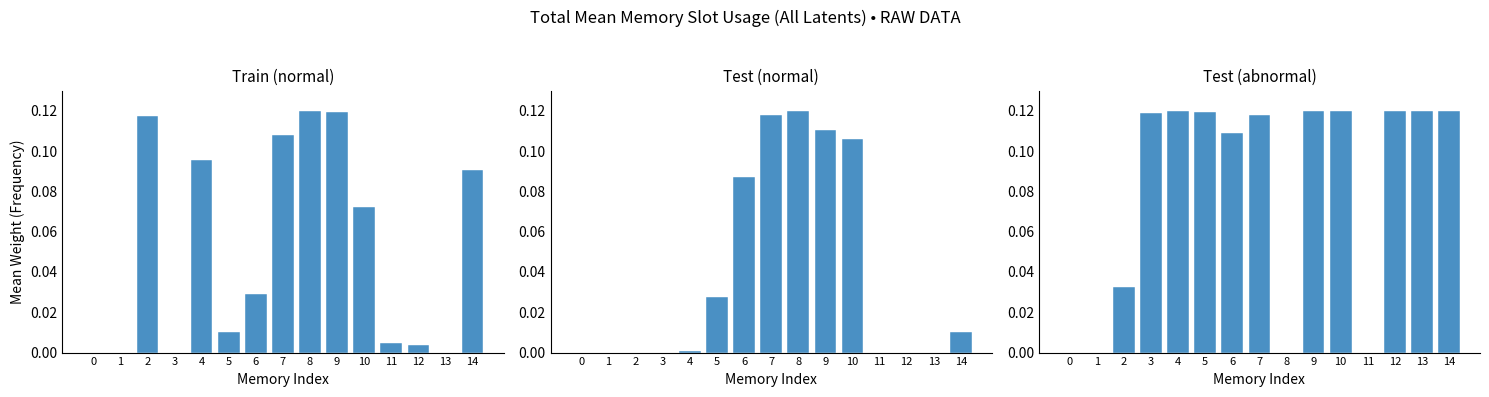

Between 4 and 6, which series saw the biggest shift?

Test (normal)